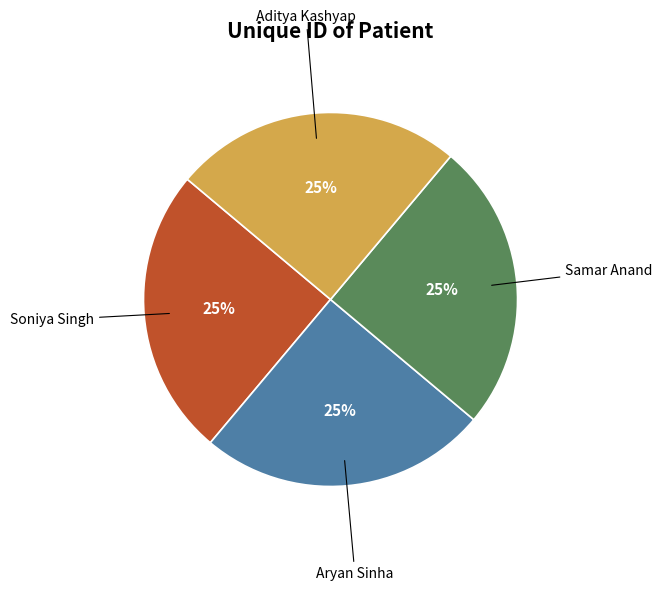

What percentage is the Aditya Kashyap slice, to the nearest percent?

25%